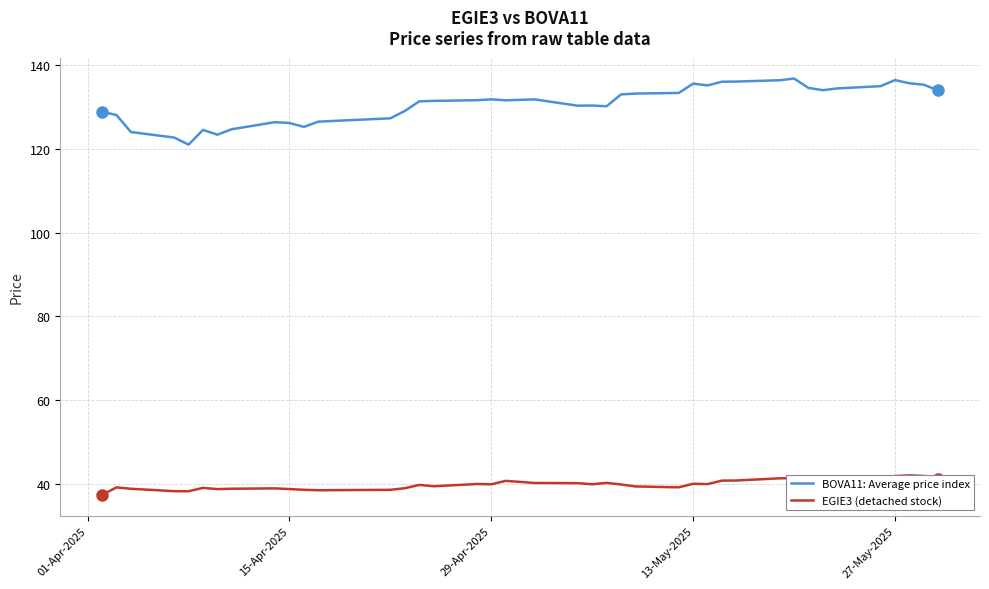

What is the highest value of the BOVA11: Average price index series?

136.8